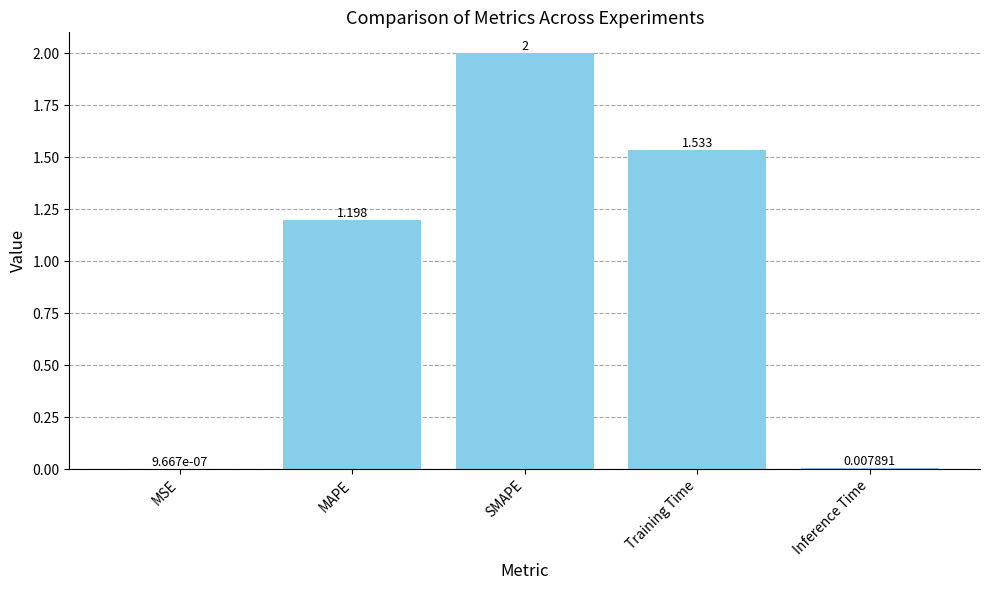

Is it true that the value at MAPE is 0.5?

False